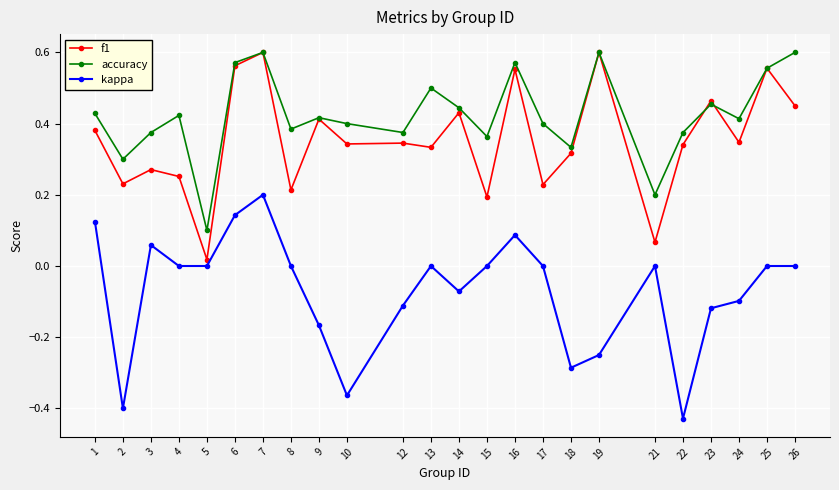

At 10, list the series in order from smallest to largest.

kappa, f1, accuracy